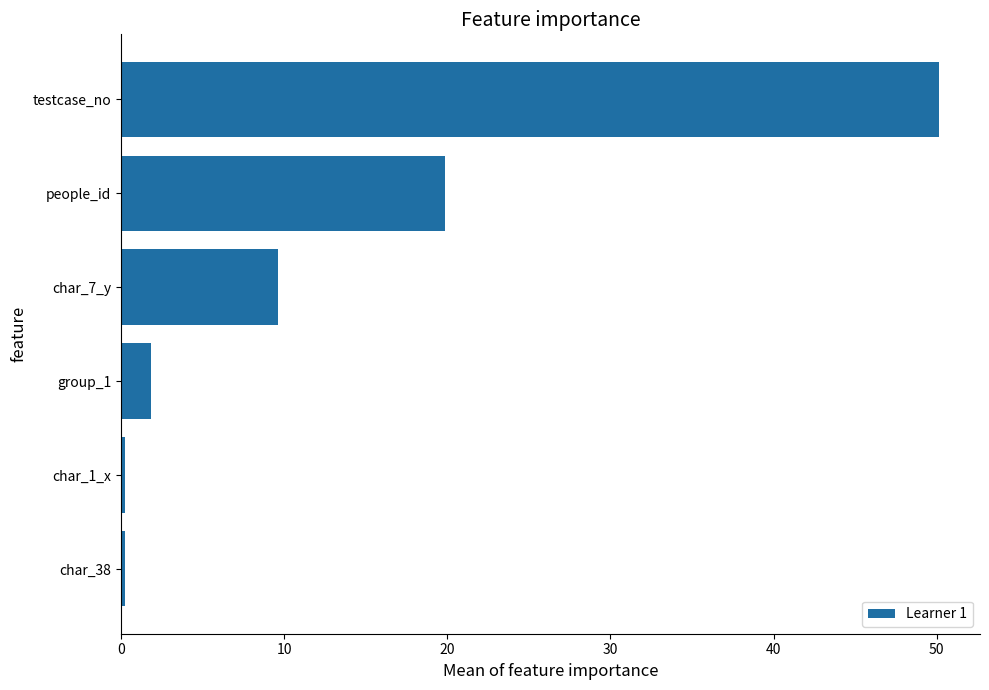

Are the bars grouped side by side (vs. stacked)?

No